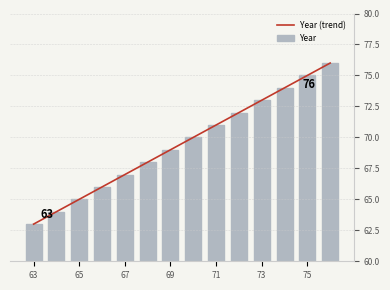

What is the maximum value for Year (trend)?

76